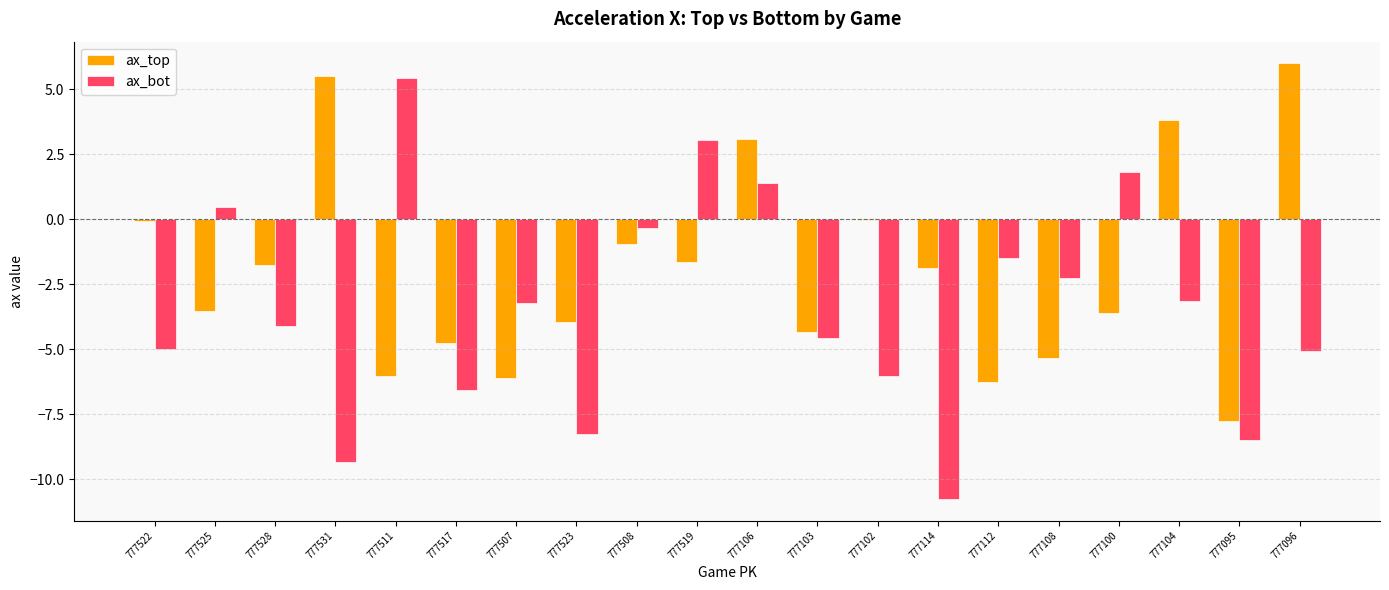

What is the highest value of the ax_bot series?

5.4